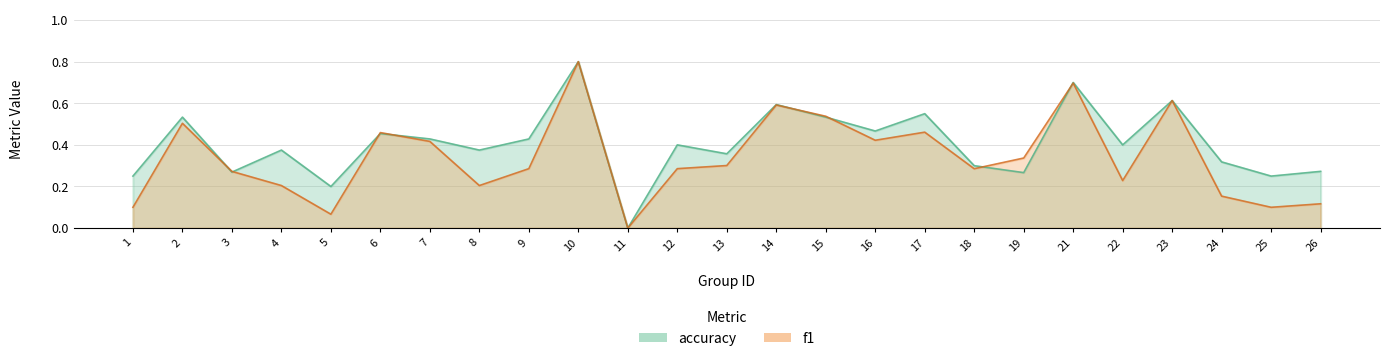

True or false: accuracy has more than 0 points higher than both neighbors.

True